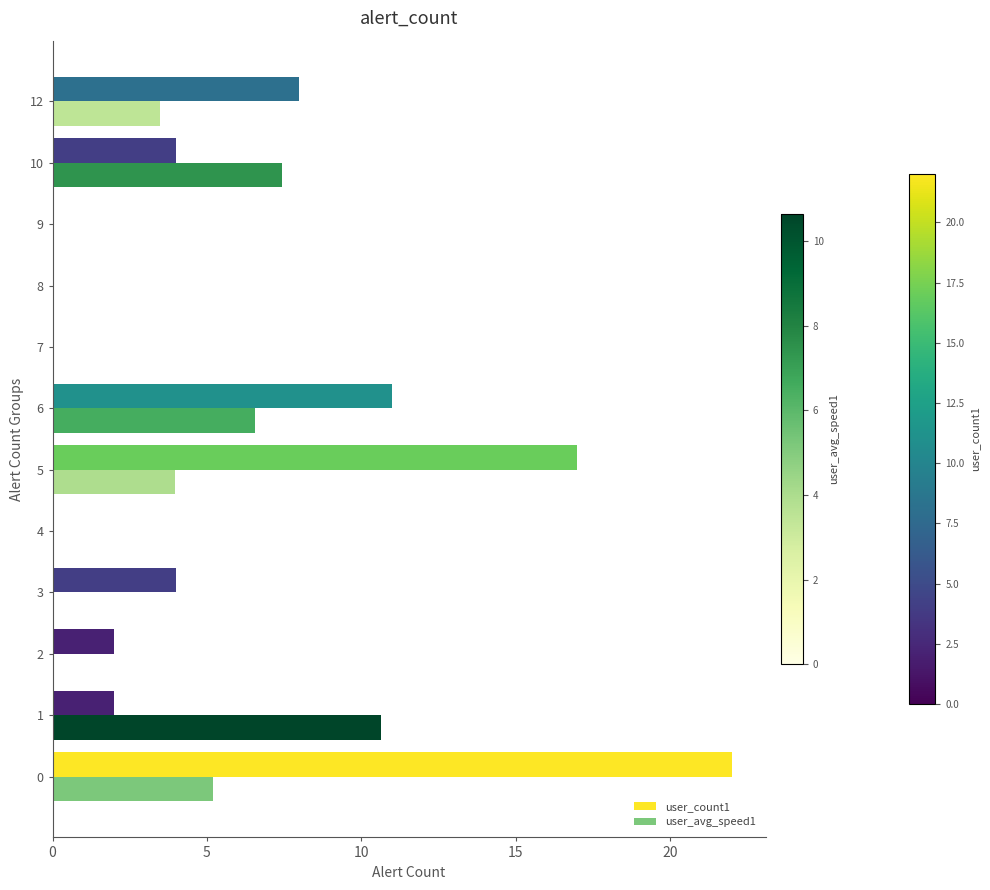

What are all the series names shown in the legend?

user_count1, user_avg_speed1